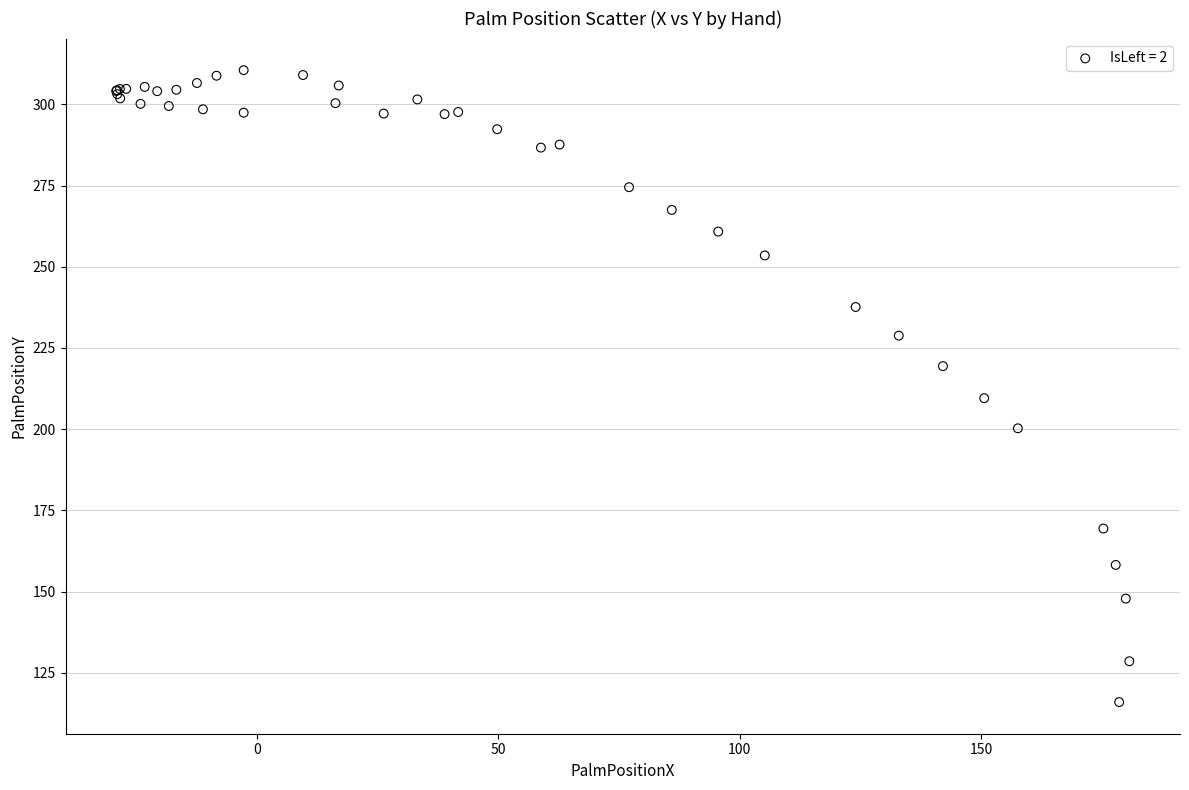

What Y value in the scatter plot is closest to 213?

209.5